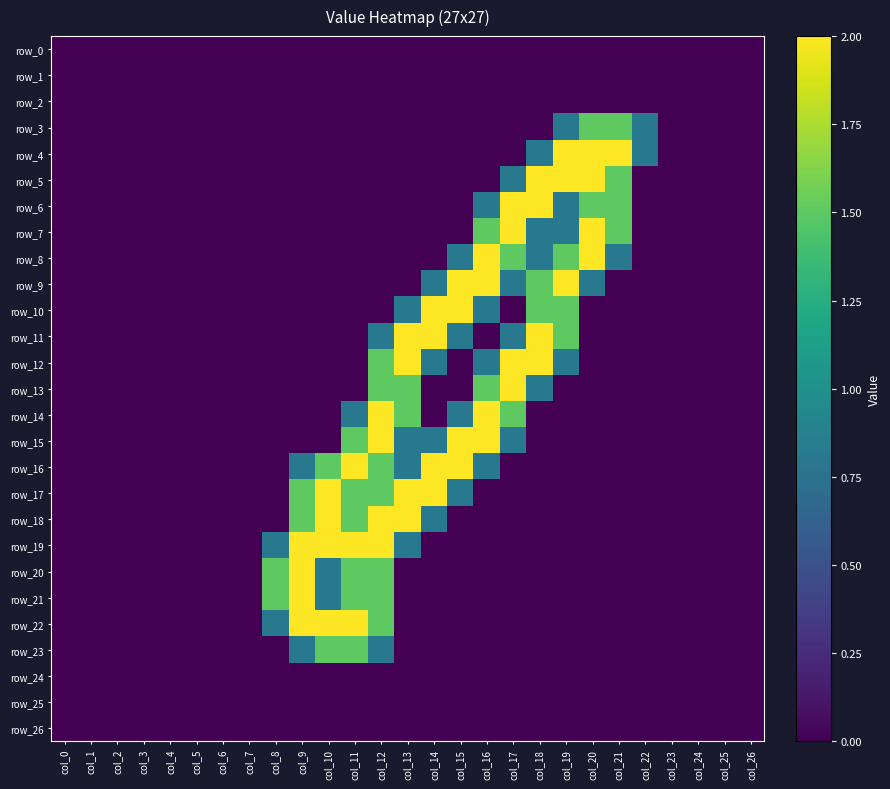

Reading left to right, list all the values displayed in this chart.

row_0: col_0=0.0	col_1=0.0	col_2=0.0	col_3=0.0	col_4=0.0	col_5=0.0	col_6=0.0	col_7=0.0	col_8=0.0	col_9=0.0	col_10=0.0	col_11=0.0	col_12=0.0	col_13=0.0	col_14=0.0	col_15=0.0	col_16=0.0	col_17=0.0	col_18=0.0	col_19=0.0	col_20=0.0	col_21=0.0	col_22=0.0	col_23=0.0	col_24=0.0	col_25=0.0	col_26=0.0
row_1: col_0=0.0	col_1=0.0	col_2=0.0	col_3=0.0	col_4=0.0	col_5=0.0	col_6=0.0	col_7=0.0	col_8=0.0	col_9=0.0	col_10=0.0	col_11=0.0	col_12=0.0	col_13=0.0	col_14=0.0	col_15=0.0	col_16=0.0	col_17=0.0	col_18=0.0	col_19=0.0	col_20=0.0	col_21=0.0	col_22=0.0	col_23=0.0	col_24=0.0	col_25=0.0	col_26=0.0
row_2: col_0=0.0	col_1=0.0	col_2=0.0	col_3=0.0	col_4=0.0	col_5=0.0	col_6=0.0	col_7=0.0	col_8=0.0	col_9=0.0	col_10=0.0	col_11=0.0	col_12=0.0	col_13=0.0	col_14=0.0	col_15=0.0	col_16=0.0	col_17=0.0	col_18=0.0	col_19=0.0	col_20=0.0	col_21=0.0	col_22=0.0	col_23=0.0	col_24=0.0	col_25=0.0	col_26=0.0
row_3: col_0=0.0	col_1=0.0	col_2=0.0	col_3=0.0	col_4=0.0	col_5=0.0	col_6=0.0	col_7=0.0	col_8=0.0	col_9=0.0	col_10=0.0	col_11=0.0	col_12=0.0	col_13=0.0	col_14=0.0	col_15=0.0	col_16=0.0	col_17=0.0	col_18=0.0	col_19=0.8	col_20=1.5	col_21=1.5	col_22=0.8	col_23=0.0	col_24=0.0	col_25=0.0	col_26=0.0
row_4: col_0=0.0	col_1=0.0	col_2=0.0	col_3=0.0	col_4=0.0	col_5=0.0	col_6=0.0	col_7=0.0	col_8=0.0	col_9=0.0	col_10=0.0	col_11=0.0	col_12=0.0	col_13=0.0	col_14=0.0	col_15=0.0	col_16=0.0	col_17=0.0	col_18=0.8	col_19=2.0	col_20=2.0	col_21=2.0	col_22=0.8	col_23=0.0	col_24=0.0	col_25=0.0	col_26=0.0
row_5: col_0=0.0	col_1=0.0	col_2=0.0	col_3=0.0	col_4=0.0	col_5=0.0	col_6=0.0	col_7=0.0	col_8=0.0	col_9=0.0	col_10=0.0	col_11=0.0	col_12=0.0	col_13=0.0	col_14=0.0	col_15=0.0	col_16=0.0	col_17=0.8	col_18=2.0	col_19=2.0	col_20=2.0	col_21=1.5	col_22=0.0	col_23=0.0	col_24=0.0	col_25=0.0	col_26=0.0
row_6: col_0=0.0	col_1=0.0	col_2=0.0	col_3=0.0	col_4=0.0	col_5=0.0	col_6=0.0	col_7=0.0	col_8=0.0	col_9=0.0	col_10=0.0	col_11=0.0	col_12=0.0	col_13=0.0	col_14=0.0	col_15=0.0	col_16=0.8	col_17=2.0	col_18=2.0	col_19=0.8	col_20=1.5	col_21=1.5	col_22=0.0	col_23=0.0	col_24=0.0	col_25=0.0	col_26=0.0
row_7: col_0=0.0	col_1=0.0	col_2=0.0	col_3=0.0	col_4=0.0	col_5=0.0	col_6=0.0	col_7=0.0	col_8=0.0	col_9=0.0	col_10=0.0	col_11=0.0	col_12=0.0	col_13=0.0	col_14=0.0	col_15=0.0	col_16=1.5	col_17=2.0	col_18=0.8	col_19=0.8	col_20=2.0	col_21=1.5	col_22=0.0	col_23=0.0	col_24=0.0	col_25=0.0	col_26=0.0
row_8: col_0=0.0	col_1=0.0	col_2=0.0	col_3=0.0	col_4=0.0	col_5=0.0	col_6=0.0	col_7=0.0	col_8=0.0	col_9=0.0	col_10=0.0	col_11=0.0	col_12=0.0	col_13=0.0	col_14=0.0	col_15=0.8	col_16=2.0	col_17=1.5	col_18=0.8	col_19=1.5	col_20=2.0	col_21=0.8	col_22=0.0	col_23=0.0	col_24=0.0	col_25=0.0	col_26=0.0
row_9: col_0=0.0	col_1=0.0	col_2=0.0	col_3=0.0	col_4=0.0	col_5=0.0	col_6=0.0	col_7=0.0	col_8=0.0	col_9=0.0	col_10=0.0	col_11=0.0	col_12=0.0	col_13=0.0	col_14=0.8	col_15=2.0	col_16=2.0	col_17=0.8	col_18=1.5	col_19=2.0	col_20=0.8	col_21=0.0	col_22=0.0	col_23=0.0	col_24=0.0	col_25=0.0	col_26=0.0
row_10: col_0=0.0	col_1=0.0	col_2=0.0	col_3=0.0	col_4=0.0	col_5=0.0	col_6=0.0	col_7=0.0	col_8=0.0	col_9=0.0	col_10=0.0	col_11=0.0	col_12=0.0	col_13=0.8	col_14=2.0	col_15=2.0	col_16=0.8	col_17=0.0	col_18=1.5	col_19=1.5	col_20=0.0	col_21=0.0	col_22=0.0	col_23=0.0	col_24=0.0	col_25=0.0	col_26=0.0
row_11: col_0=0.0	col_1=0.0	col_2=0.0	col_3=0.0	col_4=0.0	col_5=0.0	col_6=0.0	col_7=0.0	col_8=0.0	col_9=0.0	col_10=0.0	col_11=0.0	col_12=0.8	col_13=2.0	col_14=2.0	col_15=0.8	col_16=0.0	col_17=0.8	col_18=2.0	col_19=1.5	col_20=0.0	col_21=0.0	col_22=0.0	col_23=0.0	col_24=0.0	col_25=0.0	col_26=0.0
row_12: col_0=0.0	col_1=0.0	col_2=0.0	col_3=0.0	col_4=0.0	col_5=0.0	col_6=0.0	col_7=0.0	col_8=0.0	col_9=0.0	col_10=0.0	col_11=0.0	col_12=1.5	col_13=2.0	col_14=0.8	col_15=0.0	col_16=0.8	col_17=2.0	col_18=2.0	col_19=0.8	col_20=0.0	col_21=0.0	col_22=0.0	col_23=0.0	col_24=0.0	col_25=0.0	col_26=0.0
row_13: col_0=0.0	col_1=0.0	col_2=0.0	col_3=0.0	col_4=0.0	col_5=0.0	col_6=0.0	col_7=0.0	col_8=0.0	col_9=0.0	col_10=0.0	col_11=0.0	col_12=1.5	col_13=1.5	col_14=0.0	col_15=0.0	col_16=1.5	col_17=2.0	col_18=0.8	col_19=0.0	col_20=0.0	col_21=0.0	col_22=0.0	col_23=0.0	col_24=0.0	col_25=0.0	col_26=0.0
row_14: col_0=0.0	col_1=0.0	col_2=0.0	col_3=0.0	col_4=0.0	col_5=0.0	col_6=0.0	col_7=0.0	col_8=0.0	col_9=0.0	col_10=0.0	col_11=0.8	col_12=2.0	col_13=1.5	col_14=0.0	col_15=0.8	col_16=2.0	col_17=1.5	col_18=0.0	col_19=0.0	col_20=0.0	col_21=0.0	col_22=0.0	col_23=0.0	col_24=0.0	col_25=0.0	col_26=0.0
row_15: col_0=0.0	col_1=0.0	col_2=0.0	col_3=0.0	col_4=0.0	col_5=0.0	col_6=0.0	col_7=0.0	col_8=0.0	col_9=0.0	col_10=0.0	col_11=1.5	col_12=2.0	col_13=0.8	col_14=0.8	col_15=2.0	col_16=2.0	col_17=0.8	col_18=0.0	col_19=0.0	col_20=0.0	col_21=0.0	col_22=0.0	col_23=0.0	col_24=0.0	col_25=0.0	col_26=0.0
row_16: col_0=0.0	col_1=0.0	col_2=0.0	col_3=0.0	col_4=0.0	col_5=0.0	col_6=0.0	col_7=0.0	col_8=0.0	col_9=0.8	col_10=1.5	col_11=2.0	col_12=1.5	col_13=0.8	col_14=2.0	col_15=2.0	col_16=0.8	col_17=0.0	col_18=0.0	col_19=0.0	col_20=0.0	col_21=0.0	col_22=0.0	col_23=0.0	col_24=0.0	col_25=0.0	col_26=0.0
row_17: col_0=0.0	col_1=0.0	col_2=0.0	col_3=0.0	col_4=0.0	col_5=0.0	col_6=0.0	col_7=0.0	col_8=0.0	col_9=1.5	col_10=2.0	col_11=1.5	col_12=1.5	col_13=2.0	col_14=2.0	col_15=0.8	col_16=0.0	col_17=0.0	col_18=0.0	col_19=0.0	col_20=0.0	col_21=0.0	col_22=0.0	col_23=0.0	col_24=0.0	col_25=0.0	col_26=0.0
row_18: col_0=0.0	col_1=0.0	col_2=0.0	col_3=0.0	col_4=0.0	col_5=0.0	col_6=0.0	col_7=0.0	col_8=0.0	col_9=1.5	col_10=2.0	col_11=1.5	col_12=2.0	col_13=2.0	col_14=0.8	col_15=0.0	col_16=0.0	col_17=0.0	col_18=0.0	col_19=0.0	col_20=0.0	col_21=0.0	col_22=0.0	col_23=0.0	col_24=0.0	col_25=0.0	col_26=0.0
row_19: col_0=0.0	col_1=0.0	col_2=0.0	col_3=0.0	col_4=0.0	col_5=0.0	col_6=0.0	col_7=0.0	col_8=0.8	col_9=2.0	col_10=2.0	col_11=2.0	col_12=2.0	col_13=0.8	col_14=0.0	col_15=0.0	col_16=0.0	col_17=0.0	col_18=0.0	col_19=0.0	col_20=0.0	col_21=0.0	col_22=0.0	col_23=0.0	col_24=0.0	col_25=0.0	col_26=0.0
row_20: col_0=0.0	col_1=0.0	col_2=0.0	col_3=0.0	col_4=0.0	col_5=0.0	col_6=0.0	col_7=0.0	col_8=1.5	col_9=2.0	col_10=0.8	col_11=1.5	col_12=1.5	col_13=0.0	col_14=0.0	col_15=0.0	col_16=0.0	col_17=0.0	col_18=0.0	col_19=0.0	col_20=0.0	col_21=0.0	col_22=0.0	col_23=0.0	col_24=0.0	col_25=0.0	col_26=0.0
row_21: col_0=0.0	col_1=0.0	col_2=0.0	col_3=0.0	col_4=0.0	col_5=0.0	col_6=0.0	col_7=0.0	col_8=1.5	col_9=2.0	col_10=0.8	col_11=1.5	col_12=1.5	col_13=0.0	col_14=0.0	col_15=0.0	col_16=0.0	col_17=0.0	col_18=0.0	col_19=0.0	col_20=0.0	col_21=0.0	col_22=0.0	col_23=0.0	col_24=0.0	col_25=0.0	col_26=0.0
row_22: col_0=0.0	col_1=0.0	col_2=0.0	col_3=0.0	col_4=0.0	col_5=0.0	col_6=0.0	col_7=0.0	col_8=0.8	col_9=2.0	col_10=2.0	col_11=2.0	col_12=1.5	col_13=0.0	col_14=0.0	col_15=0.0	col_16=0.0	col_17=0.0	col_18=0.0	col_19=0.0	col_20=0.0	col_21=0.0	col_22=0.0	col_23=0.0	col_24=0.0	col_25=0.0	col_26=0.0
row_23: col_0=0.0	col_1=0.0	col_2=0.0	col_3=0.0	col_4=0.0	col_5=0.0	col_6=0.0	col_7=0.0	col_8=0.0	col_9=0.8	col_10=1.5	col_11=1.5	col_12=0.8	col_13=0.0	col_14=0.0	col_15=0.0	col_16=0.0	col_17=0.0	col_18=0.0	col_19=0.0	col_20=0.0	col_21=0.0	col_22=0.0	col_23=0.0	col_24=0.0	col_25=0.0	col_26=0.0
row_24: col_0=0.0	col_1=0.0	col_2=0.0	col_3=0.0	col_4=0.0	col_5=0.0	col_6=0.0	col_7=0.0	col_8=0.0	col_9=0.0	col_10=0.0	col_11=0.0	col_12=0.0	col_13=0.0	col_14=0.0	col_15=0.0	col_16=0.0	col_17=0.0	col_18=0.0	col_19=0.0	col_20=0.0	col_21=0.0	col_22=0.0	col_23=0.0	col_24=0.0	col_25=0.0	col_26=0.0
row_25: col_0=0.0	col_1=0.0	col_2=0.0	col_3=0.0	col_4=0.0	col_5=0.0	col_6=0.0	col_7=0.0	col_8=0.0	col_9=0.0	col_10=0.0	col_11=0.0	col_12=0.0	col_13=0.0	col_14=0.0	col_15=0.0	col_16=0.0	col_17=0.0	col_18=0.0	col_19=0.0	col_20=0.0	col_21=0.0	col_22=0.0	col_23=0.0	col_24=0.0	col_25=0.0	col_26=0.0
row_26: col_0=0.0	col_1=0.0	col_2=0.0	col_3=0.0	col_4=0.0	col_5=0.0	col_6=0.0	col_7=0.0	col_8=0.0	col_9=0.0	col_10=0.0	col_11=0.0	col_12=0.0	col_13=0.0	col_14=0.0	col_15=0.0	col_16=0.0	col_17=0.0	col_18=0.0	col_19=0.0	col_20=0.0	col_21=0.0	col_22=0.0	col_23=0.0	col_24=0.0	col_25=0.0	col_26=0.0